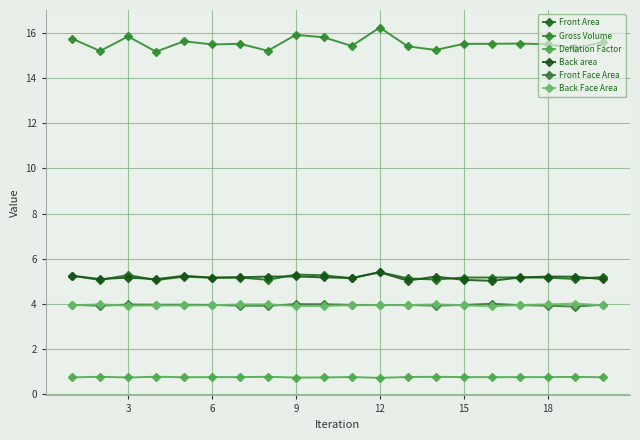

True or false: Deflation Factor and Back area intersect in this chart.

False